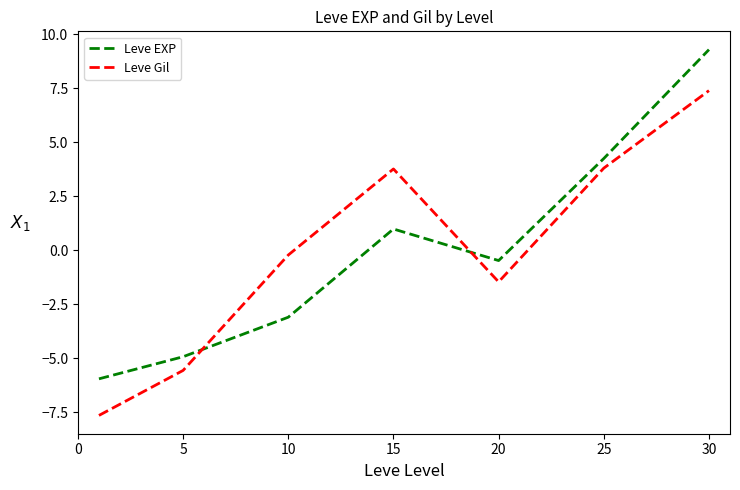

What is the difference between the second highest and minimum values in the Leve EXP series?

10.2